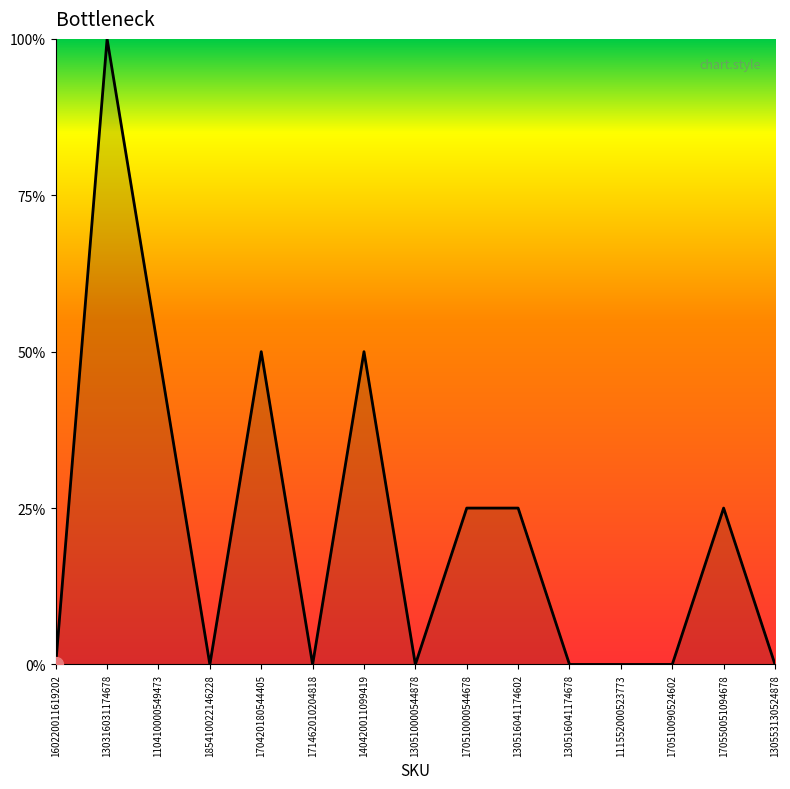

Does the chart display data point markers on the line(s)?

No